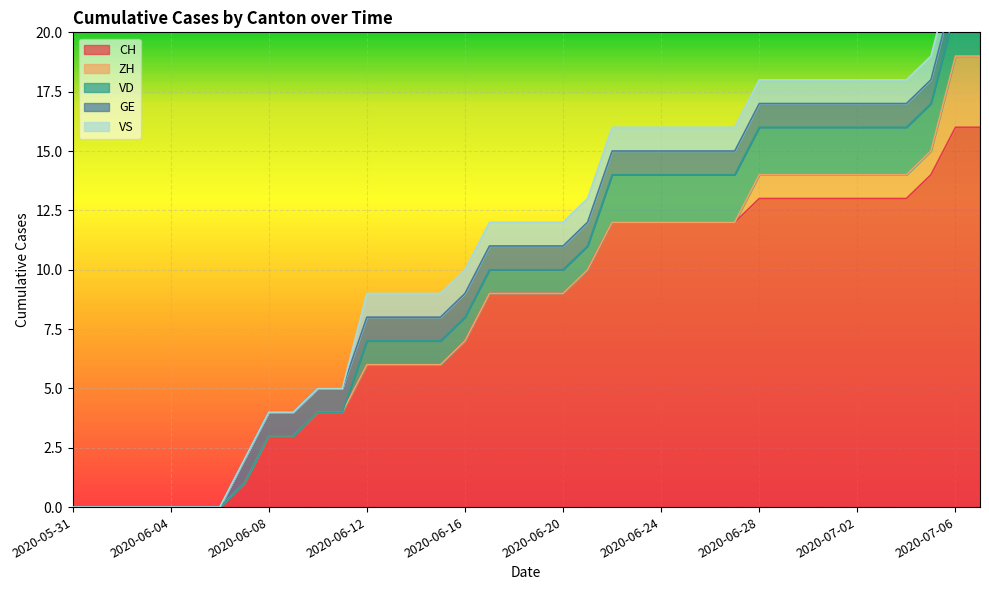

What is the total value across all series at 2020-06-30?

18